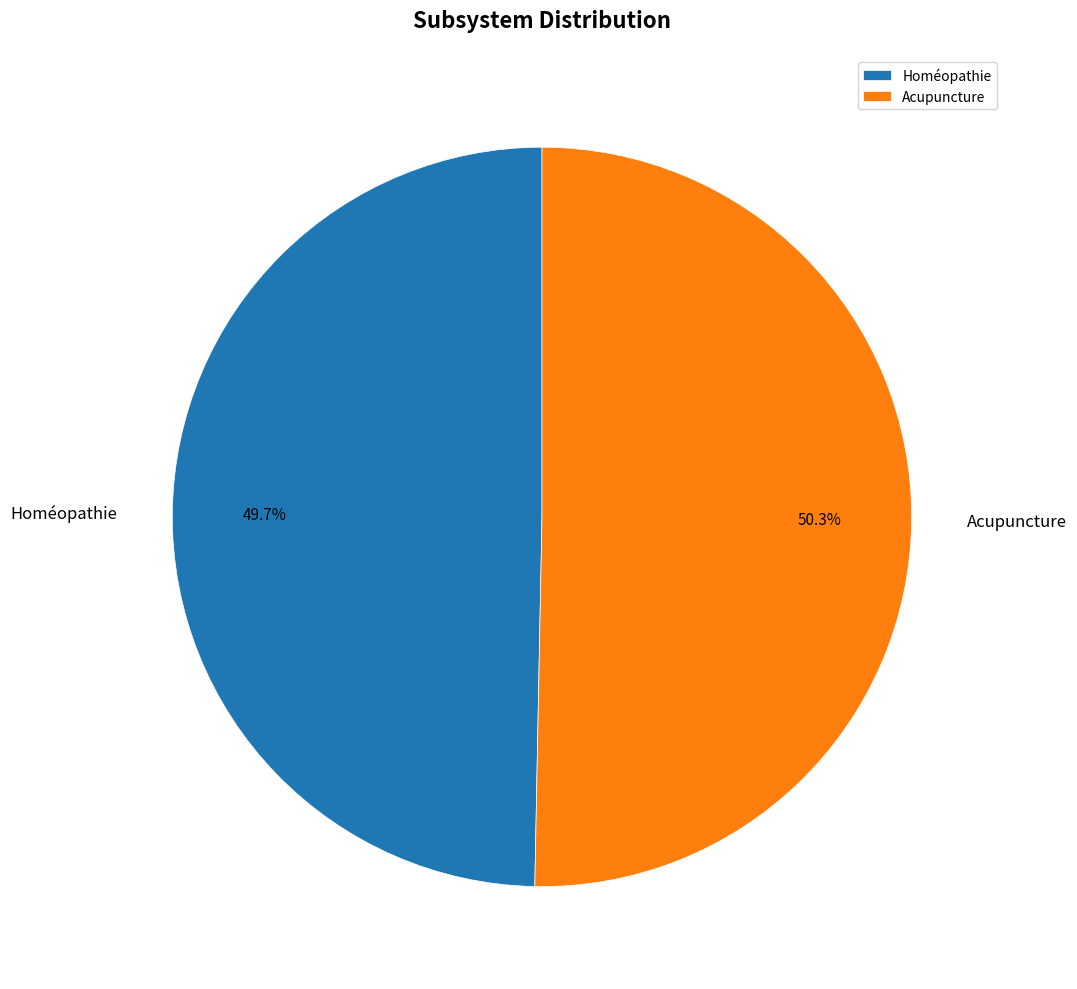

To the nearest percent, what is the difference between the Acupuncture and Homéopathie slice percentages?

1%